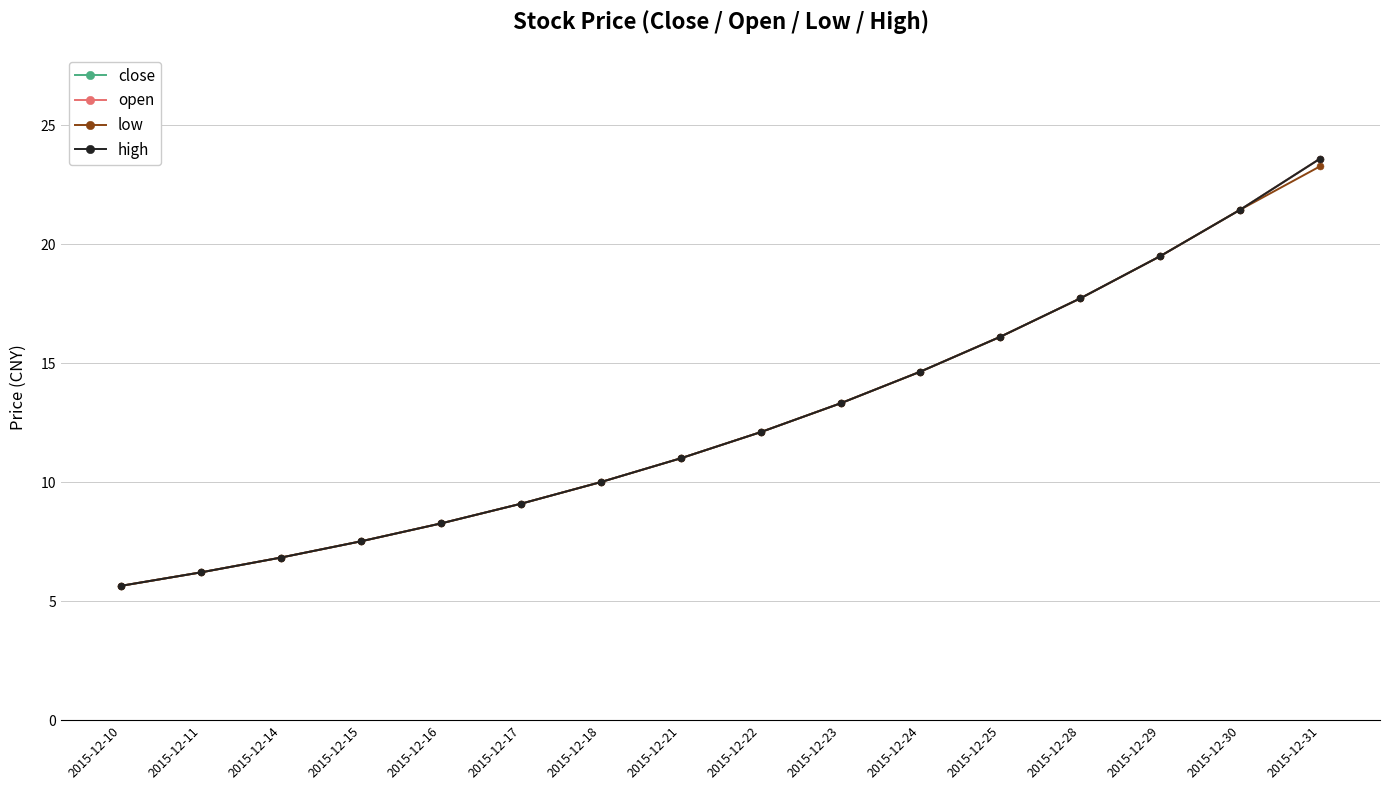

At which category is the sum across all series the highest?

2015-12-31